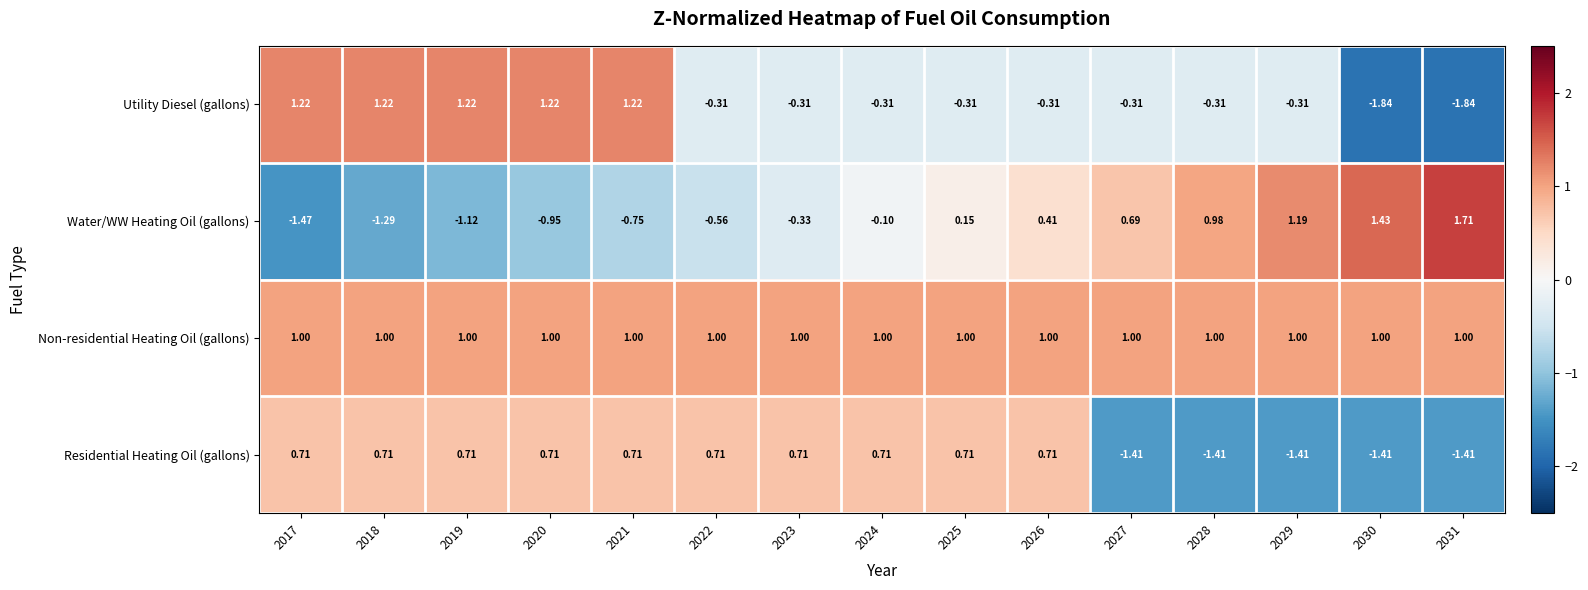

Rank the series by their maximum value, from highest to lowest.

Water/WW Heating Oil (gallons), Utility Diesel (gallons), Non-residential Heating Oil (gallons), Residential Heating Oil (gallons)